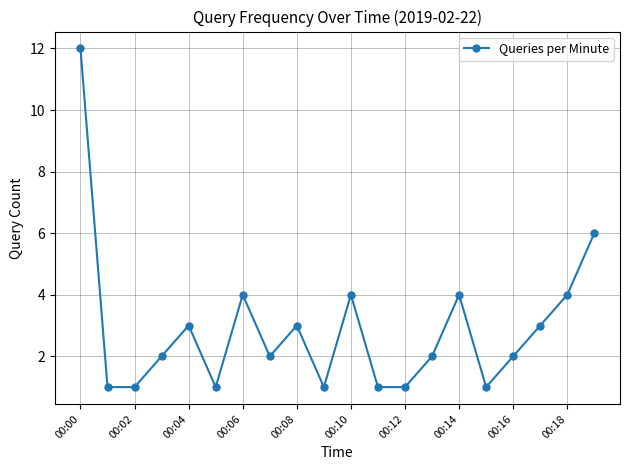

How many distinct data groups are displayed?

1